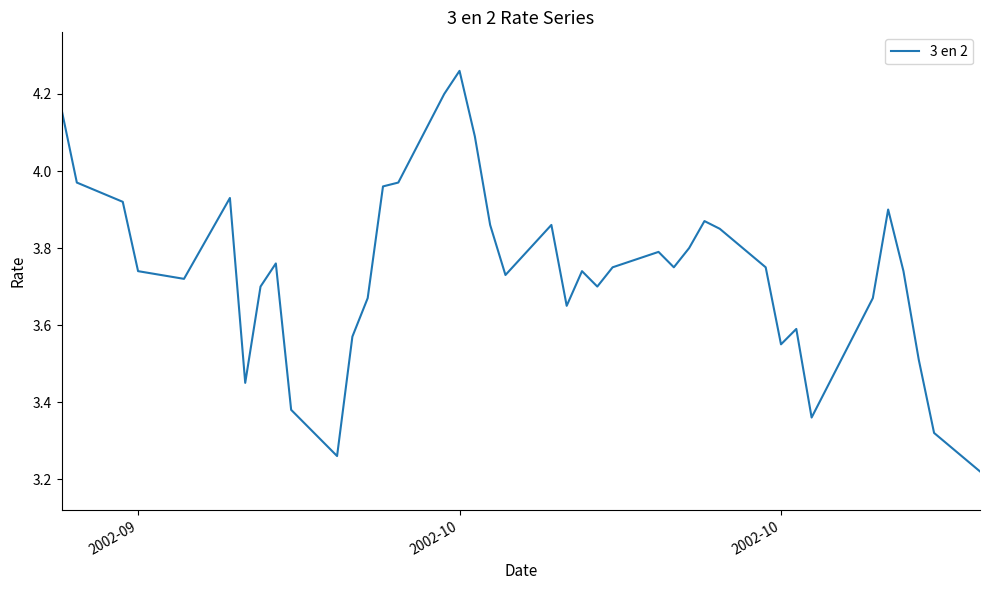

How many categories are shown in the chart?

40